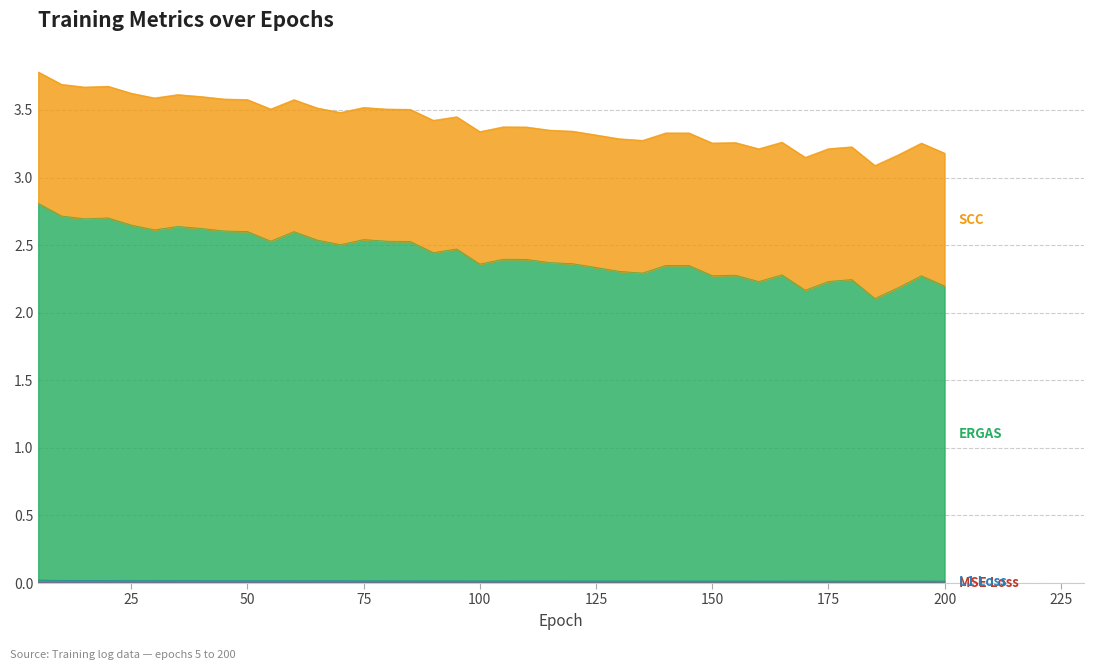

What are all the series names shown in the legend?

mse_loss, l1_loss, ergas, scc